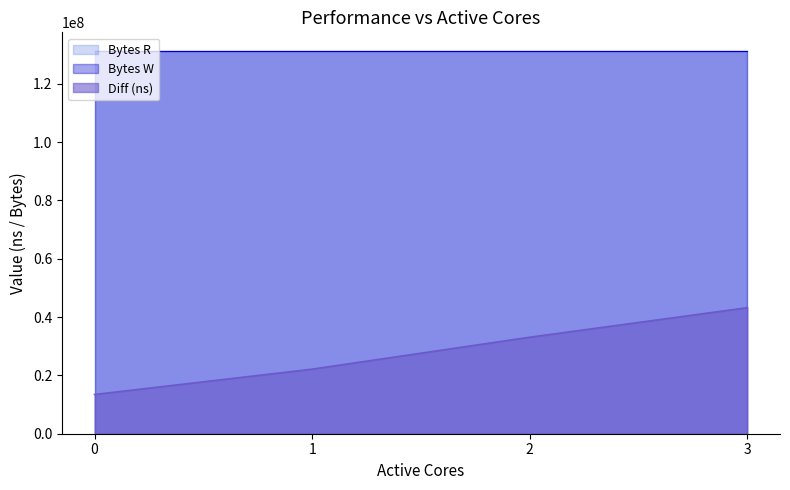

Reading left to right, what are all the values shown in this chart?

Diff (ns): 13453594	22143813	33093047	43219168
Bytes R: 131072000	131072000	131072000	131072000
Bytes W: 131072000	131072000	131072000	131072000